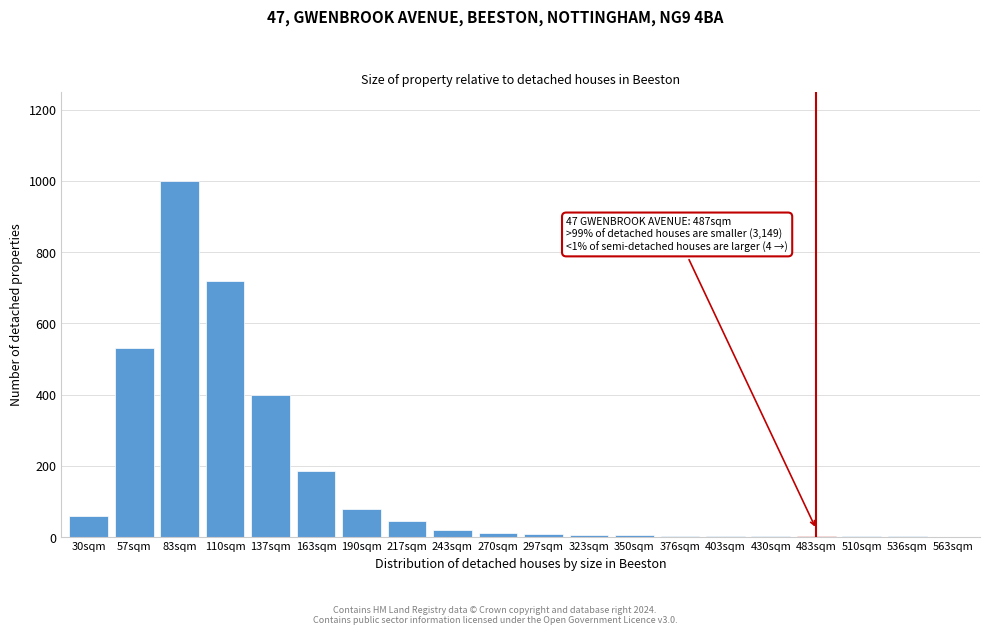

What is the change in value from 83sqm to 163sqm?

-815